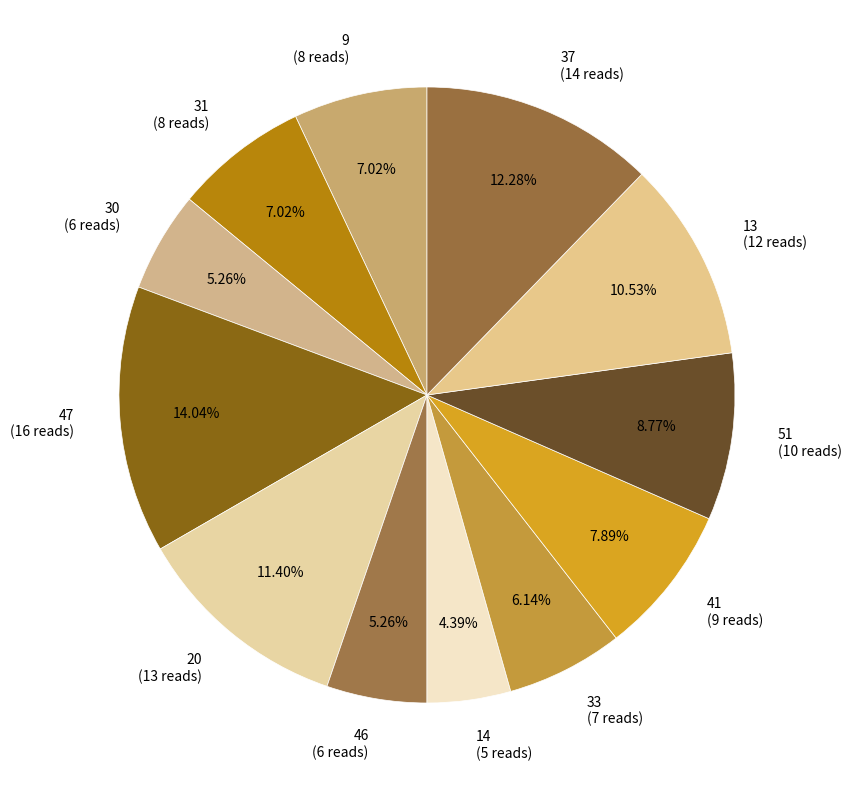

Is there a majority slice in this chart?

No